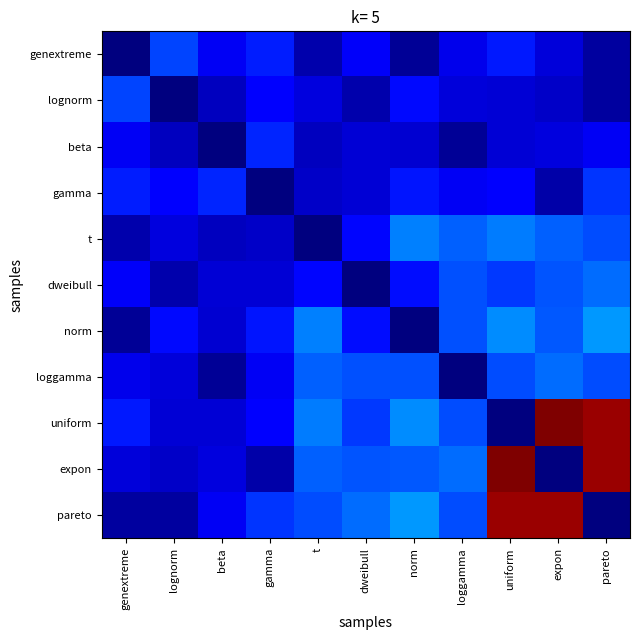

Reading right to left, transcribe all the data shown in this chart.

genextreme: pareto=0.1	expon=0.2	uniform=0.3	loggamma=0.2	norm=0.1	dweibull=0.2	t=0.1	gamma=0.3	beta=0.2	lognorm=0.3	genextreme=0.1
lognorm: pareto=0.1	expon=0.2	uniform=0.2	loggamma=0.2	norm=0.3	dweibull=0.1	t=0.2	gamma=0.2	beta=0.1	lognorm=0.1	genextreme=0.3
beta: pareto=0.2	expon=0.2	uniform=0.2	loggamma=0.1	norm=0.2	dweibull=0.2	t=0.1	gamma=0.3	beta=0.1	lognorm=0.1	genextreme=0.2
gamma: pareto=0.3	expon=0.1	uniform=0.2	loggamma=0.2	norm=0.3	dweibull=0.2	t=0.2	gamma=0.1	beta=0.3	lognorm=0.2	genextreme=0.3
t: pareto=0.4	expon=0.4	uniform=0.4	loggamma=0.4	norm=0.4	dweibull=0.3	t=0.1	gamma=0.2	beta=0.1	lognorm=0.2	genextreme=0.1
dweibull: pareto=0.4	expon=0.4	uniform=0.3	loggamma=0.4	norm=0.3	dweibull=0.1	t=0.3	gamma=0.2	beta=0.2	lognorm=0.1	genextreme=0.2
norm: pareto=0.5	expon=0.4	uniform=0.5	loggamma=0.4	norm=0.1	dweibull=0.3	t=0.4	gamma=0.3	beta=0.2	lognorm=0.3	genextreme=0.1
loggamma: pareto=0.4	expon=0.4	uniform=0.4	loggamma=0.1	norm=0.4	dweibull=0.4	t=0.4	gamma=0.2	beta=0.1	lognorm=0.2	genextreme=0.2
uniform: pareto=1.5	expon=1.6	uniform=0.1	loggamma=0.4	norm=0.5	dweibull=0.3	t=0.4	gamma=0.2	beta=0.2	lognorm=0.2	genextreme=0.3
expon: pareto=1.5	expon=0.1	uniform=1.6	loggamma=0.4	norm=0.4	dweibull=0.4	t=0.4	gamma=0.1	beta=0.2	lognorm=0.2	genextreme=0.2
pareto: pareto=0.1	expon=1.5	uniform=1.5	loggamma=0.4	norm=0.5	dweibull=0.4	t=0.4	gamma=0.3	beta=0.2	lognorm=0.1	genextreme=0.1